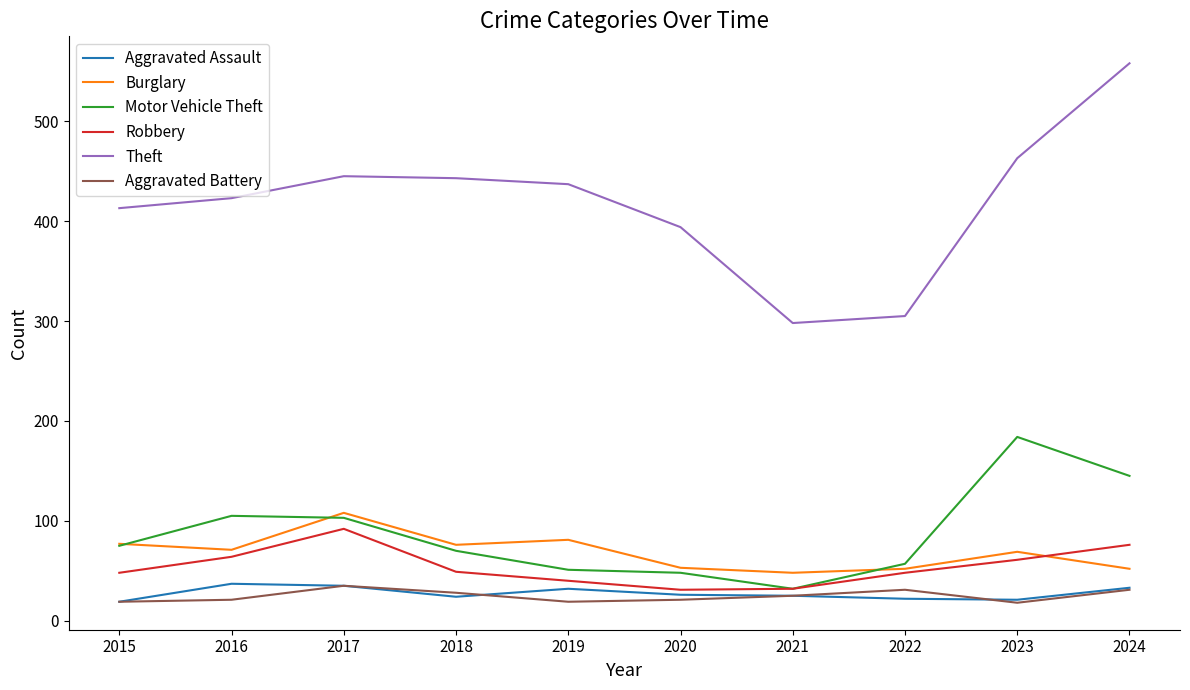

The value of Burglary at 2024 is 18. True or false?

False